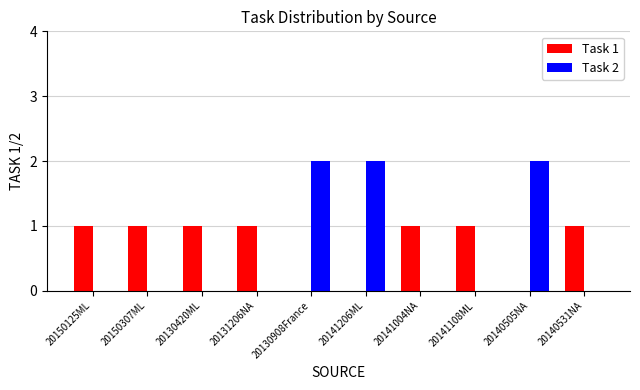

The value of Task 2 at 20130908France is 3. True or false?

False